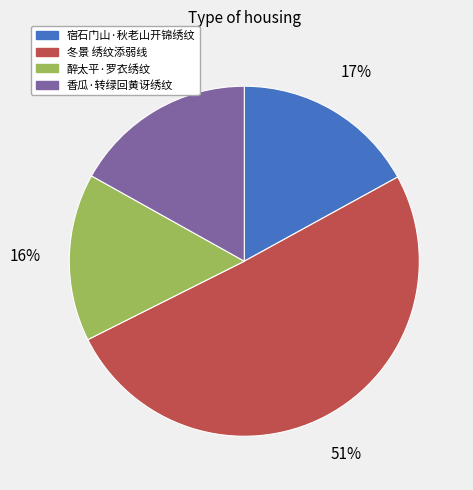

Is the sum of 醉太平·罗衣绣纹 and 宿石门山·秋老山开锦绣纹 greater than half?

No